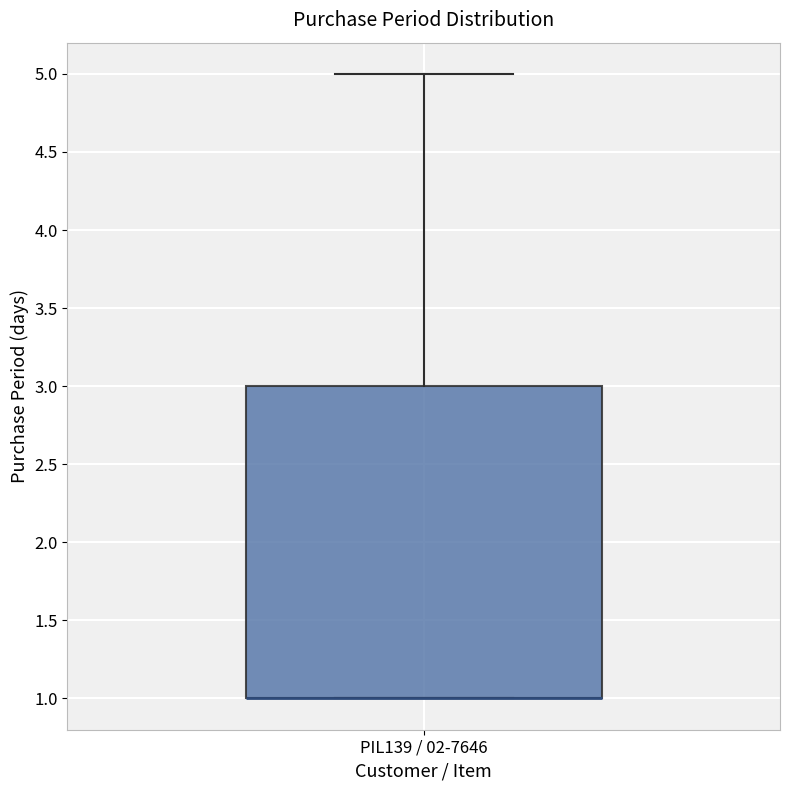

Read this box plot against the y-axis: the position of the median line, the range covered by the box, and the ends of both whiskers. The values are not printed on the chart, so give them approximately, as read against the axis.

median 1 (drawn on the box's lower edge), box 1 to 3, whiskers 1 to 5